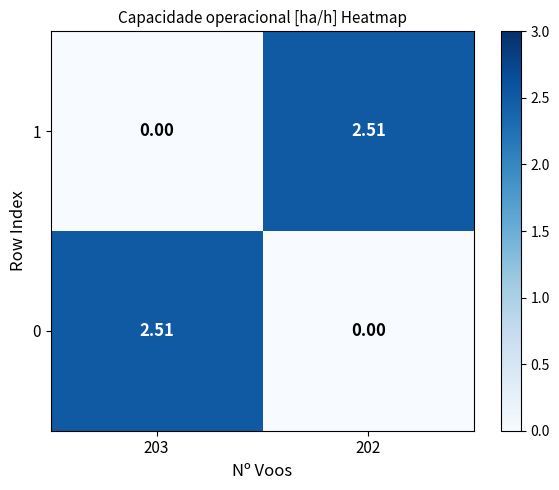

Is the value of 0 at 203 greater than the value of 1 at 203?

Yes